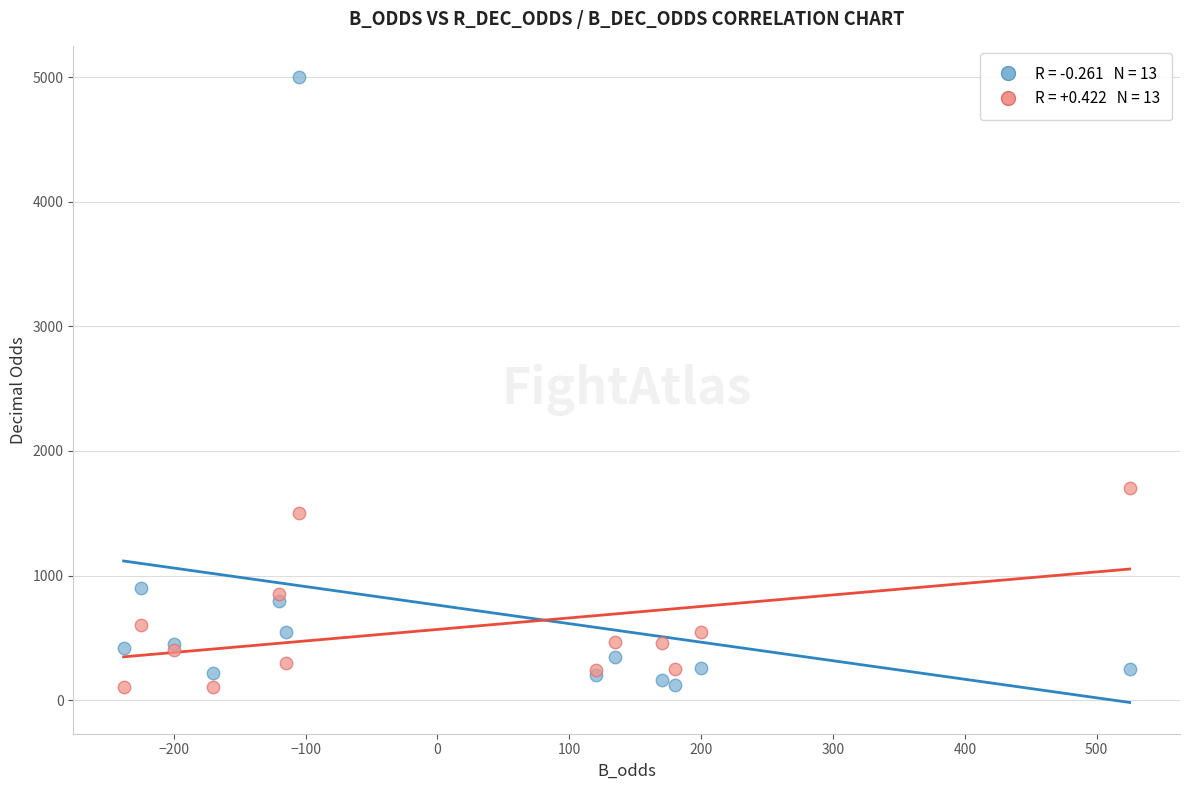

Across all series, what Y value is closest to 2552?

1700